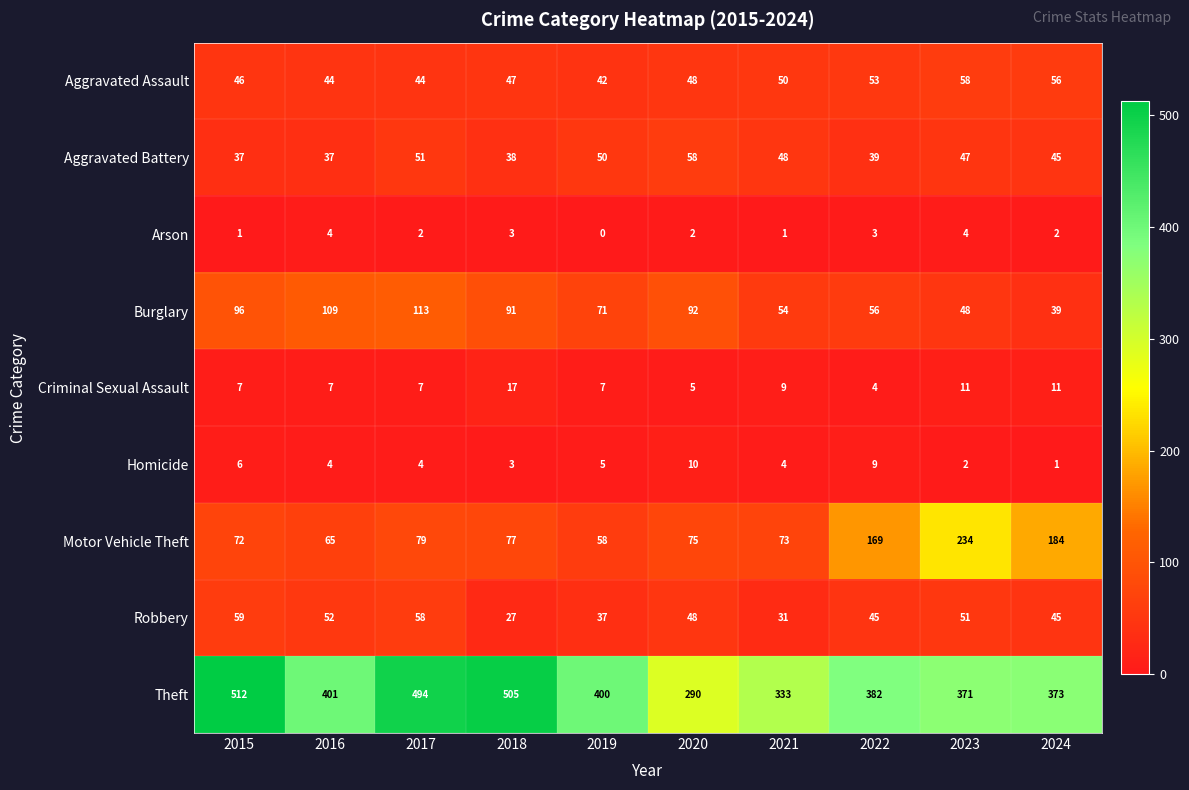

What is the difference between the second highest and minimum values in the Aggravated Assault series?

14